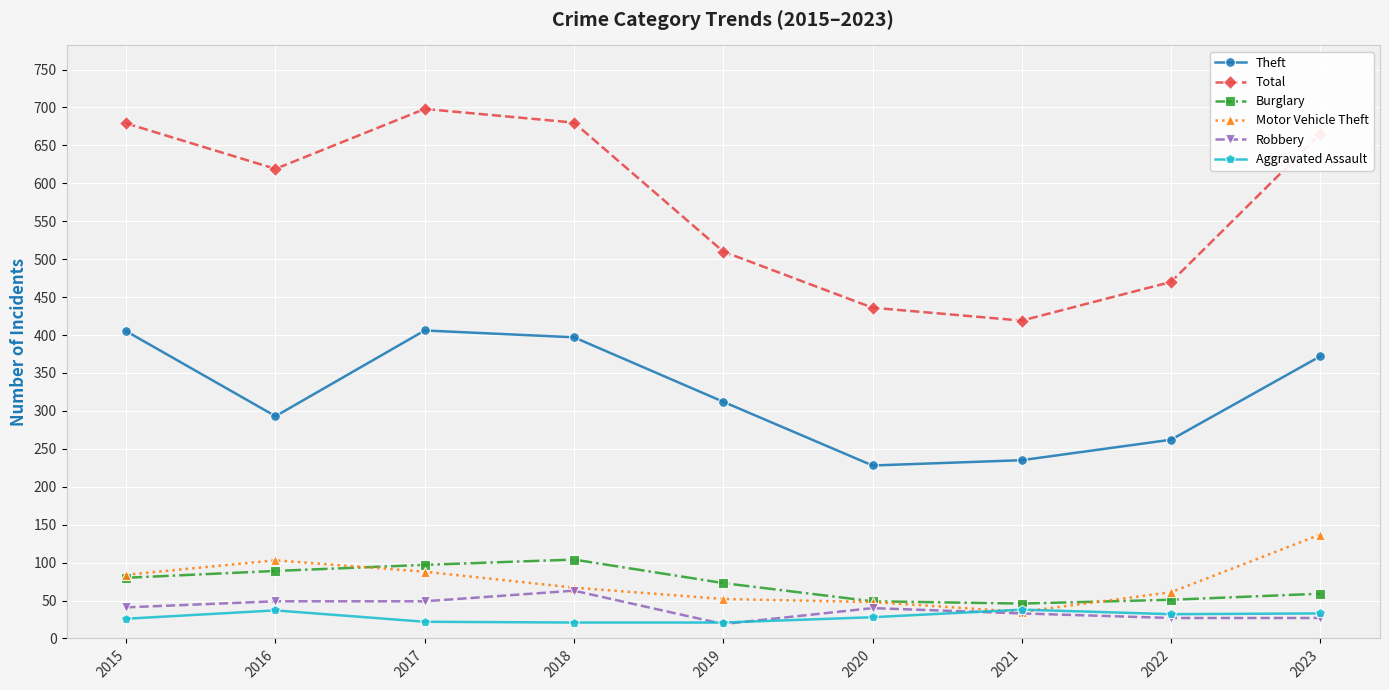

True or false: Robbery and Total cross at least once.

False